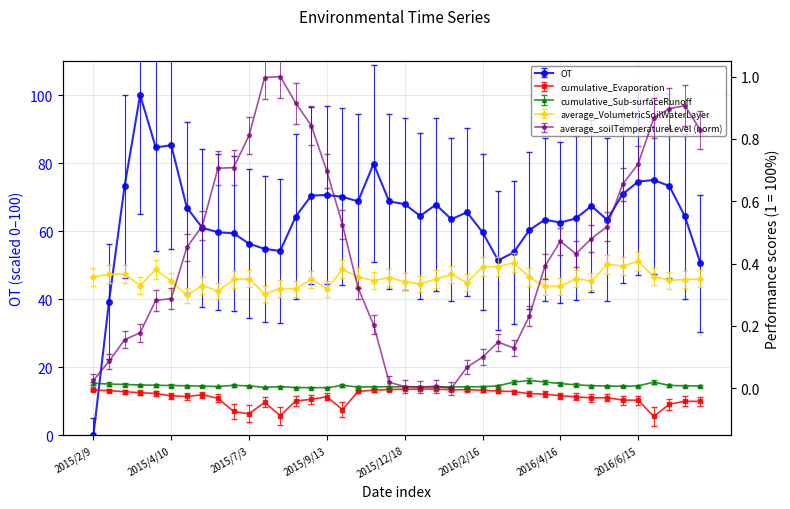

True or false: average_soilTemperatureLevel and cumulative_Evaporation cross at least once.

False